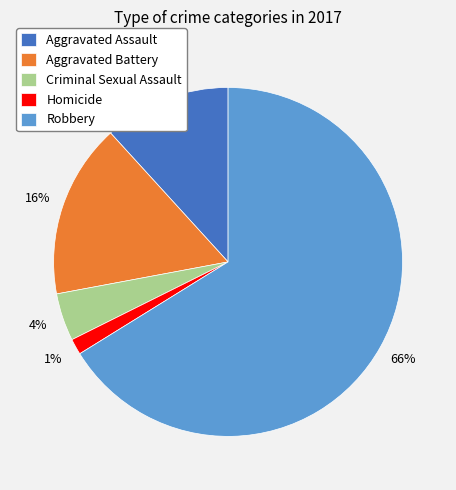

Is it true that Robbery is 58% of the pie?

False